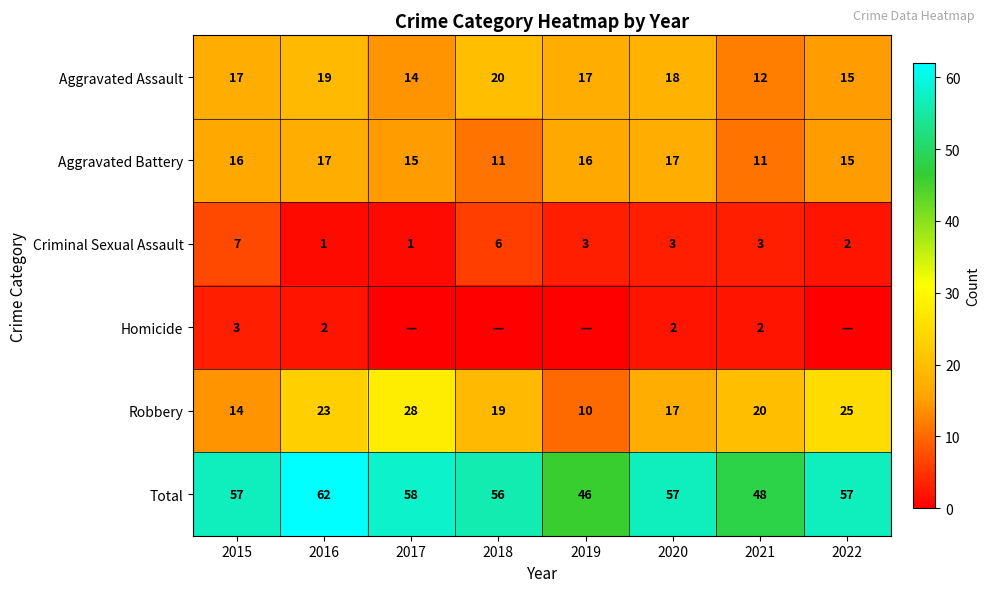

What is the difference between the highest and lowest values at 2016?

61